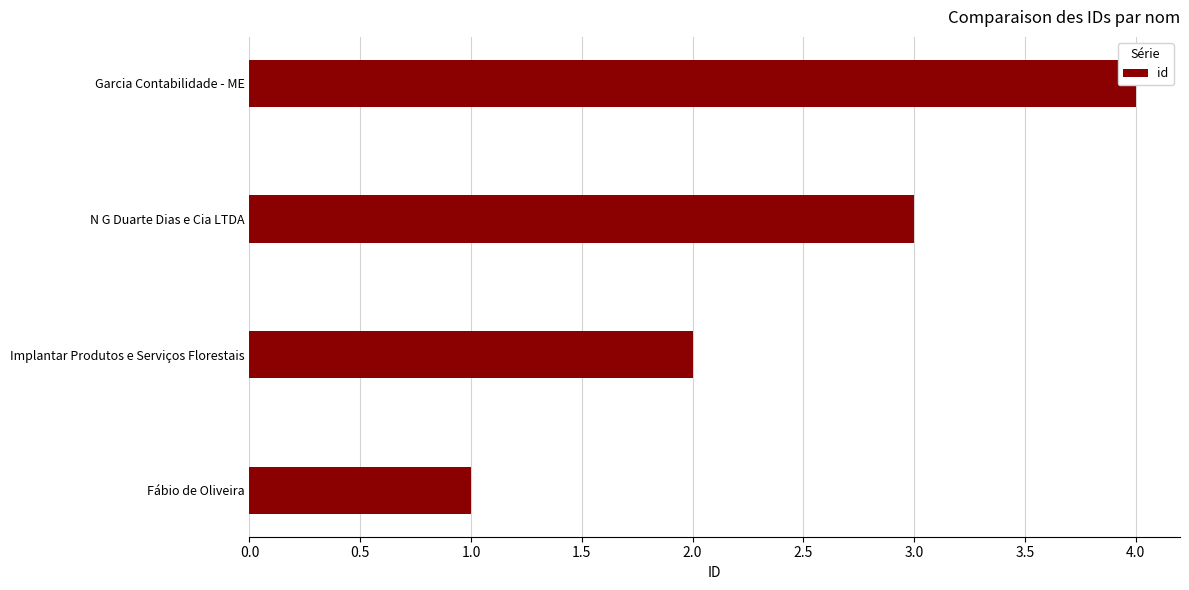

The value at Implantar Produtos e Serviços Florestais is 1. True or false?

False